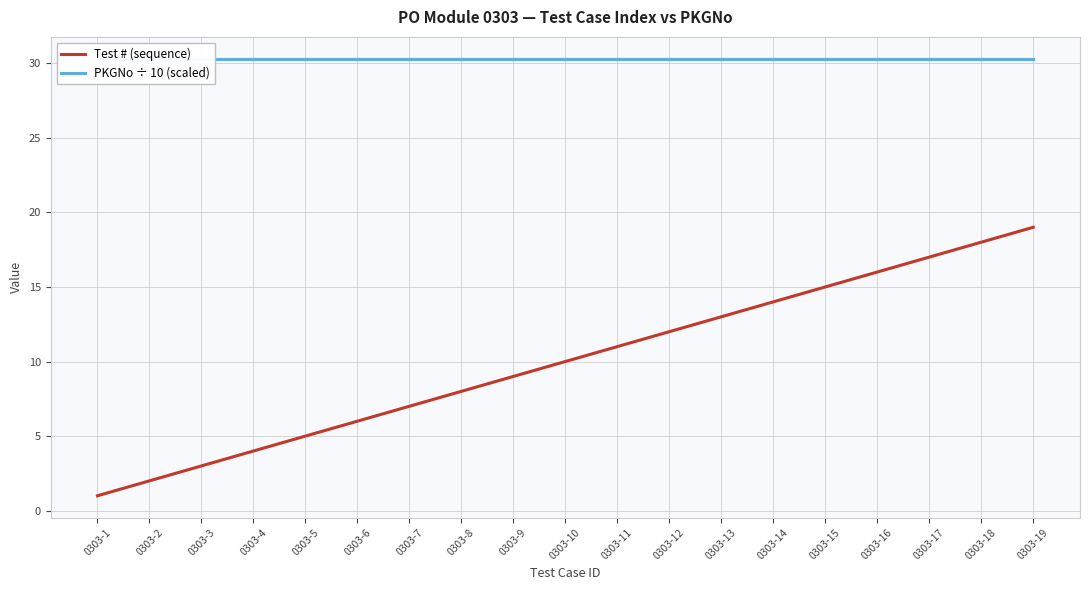

True or false: Test # (sequence) and PKGNo ÷ 10 (scaled) intersect in this chart.

False